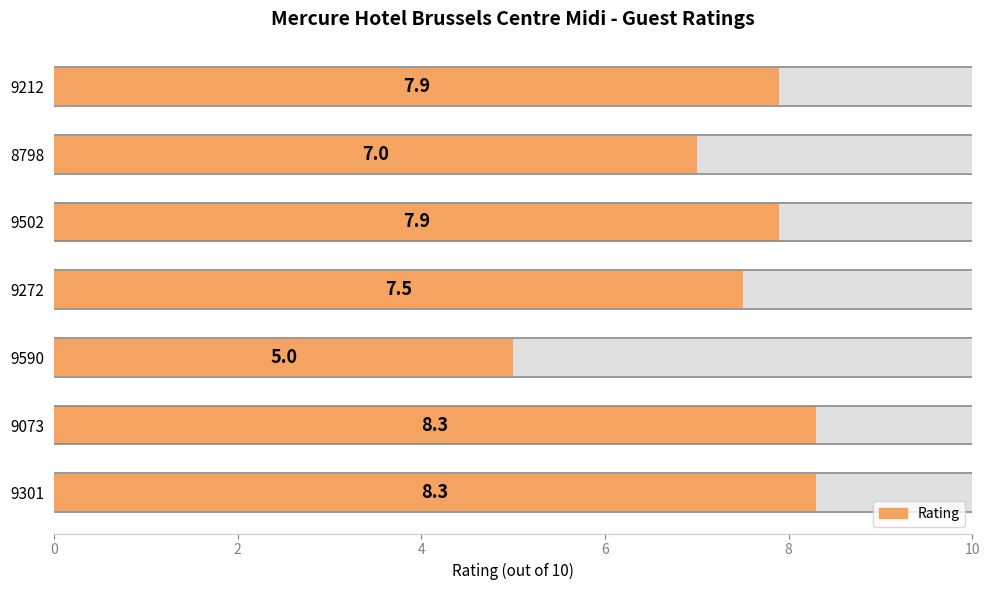

What is the value of the 2nd bar from the left?

8.3